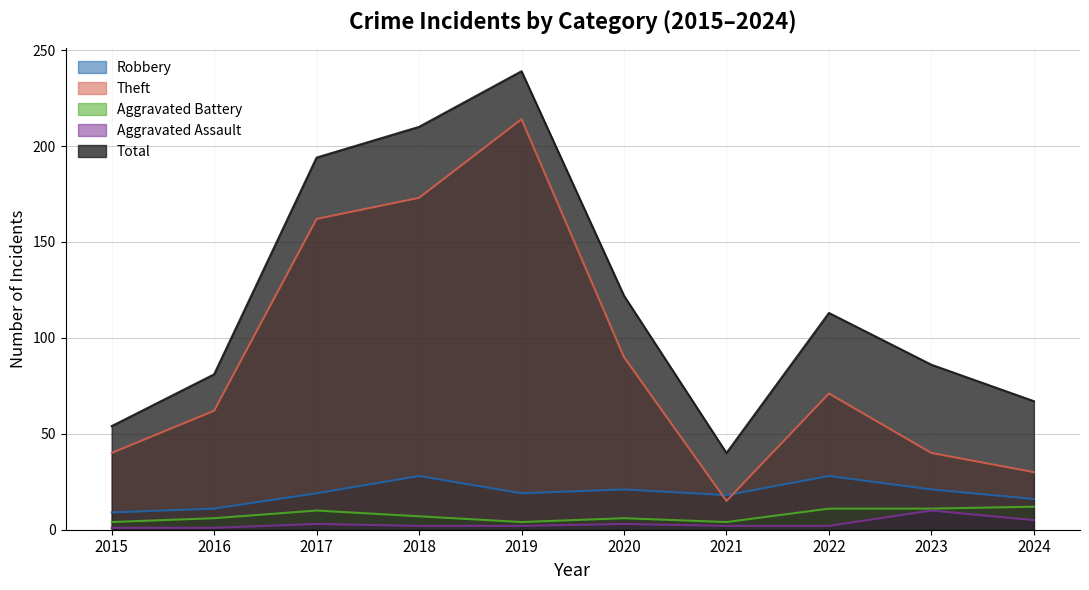

Which has a higher value, 2015 or 2018?

2018